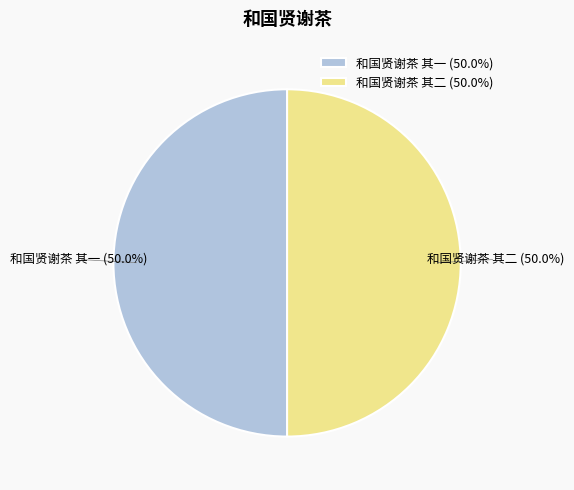

Combined, do 和国贤谢茶 其一 and 和国贤谢茶 其二 account for over 50%?

Yes